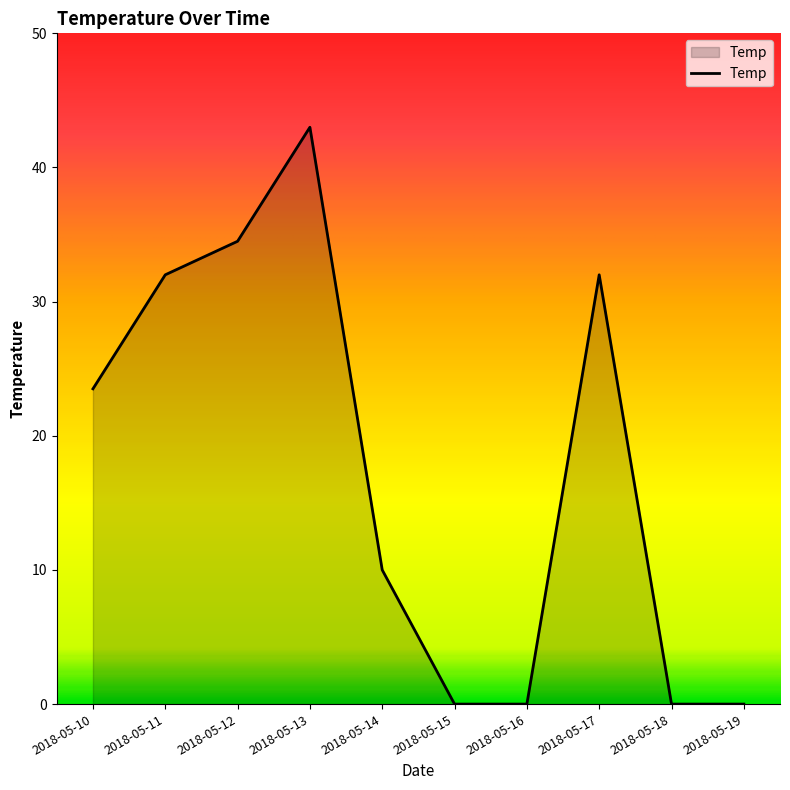

What is the average value?

17.5